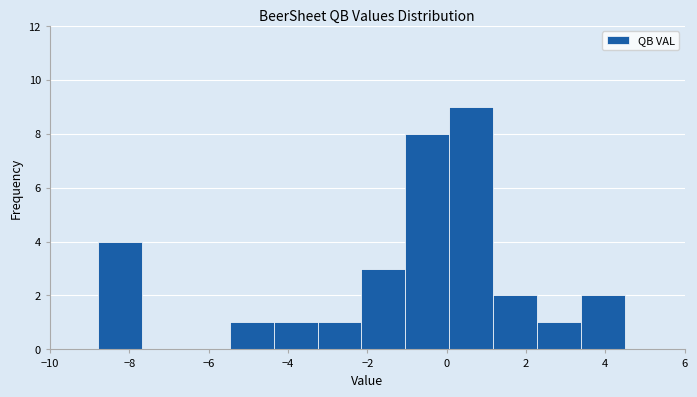

How tall is the bar that spans -2.2 to -1.0 on the x-axis? Neither the bar edges nor the heights are printed on the chart, so give them approximately, as read against the axes.

3